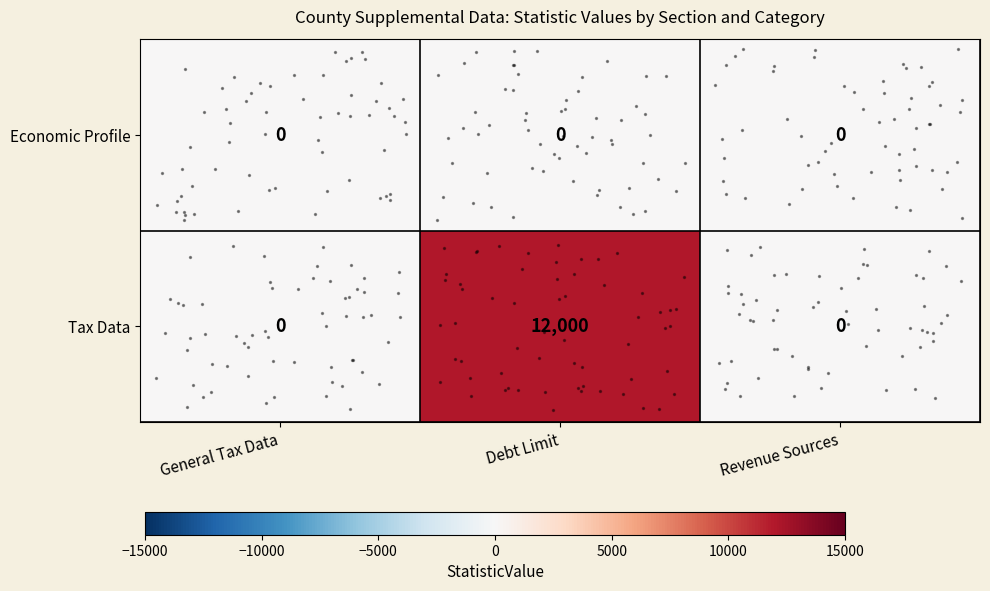

At which category is the sum across all series the highest?

Debt Limit